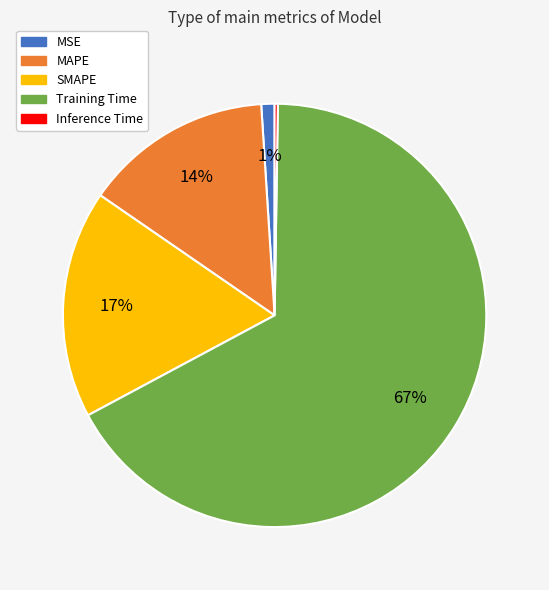

The SMAPE slice represents 17% of the pie. True or false?

True